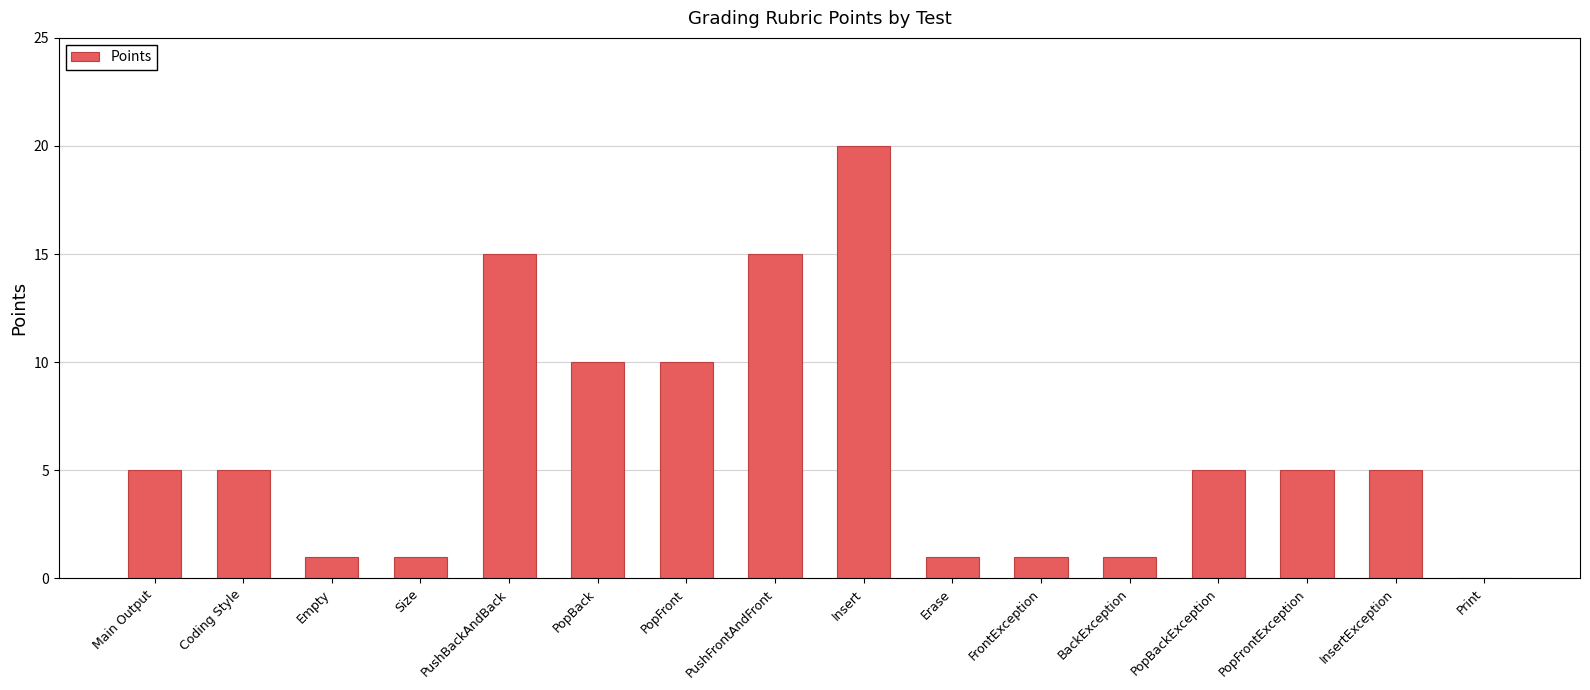

Reading left to right, extract all data points from this chart.

5	5	1	1	15	10	10	15	20	1	1	1	5	5	5	0